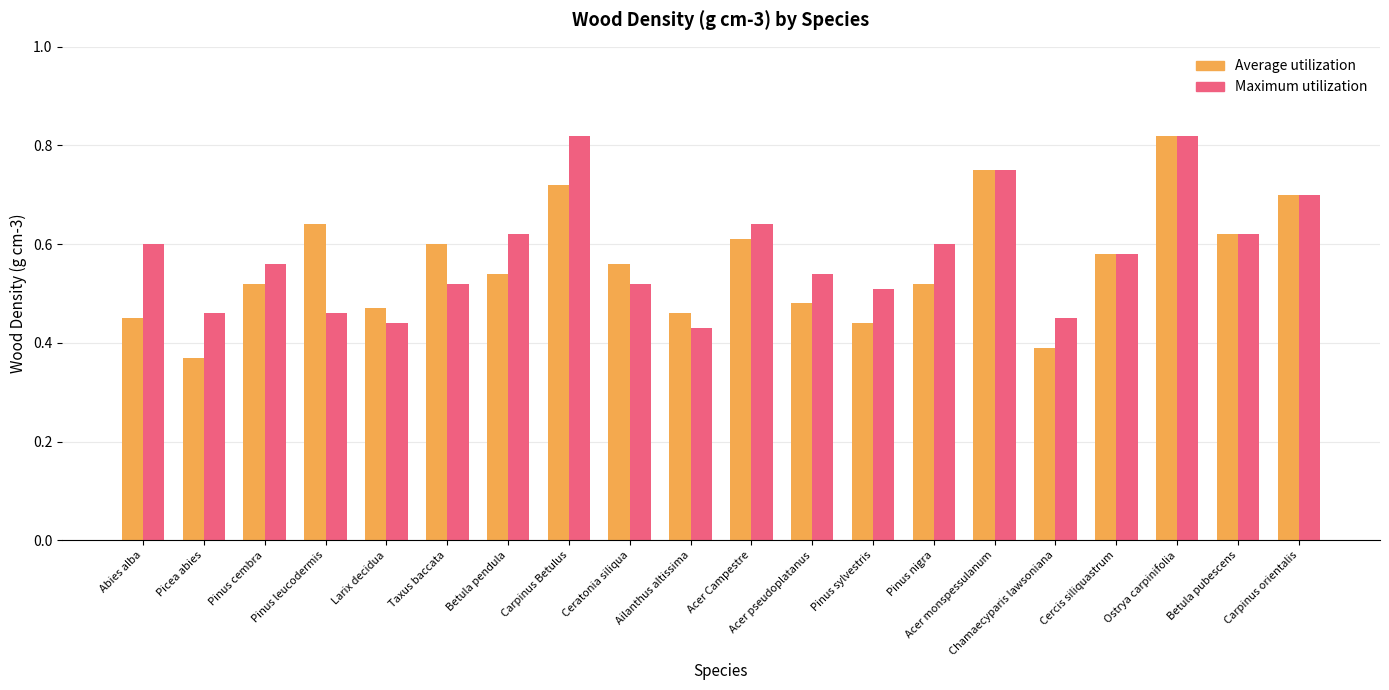

How many Maximum utilization values are between 0 and 1?

20